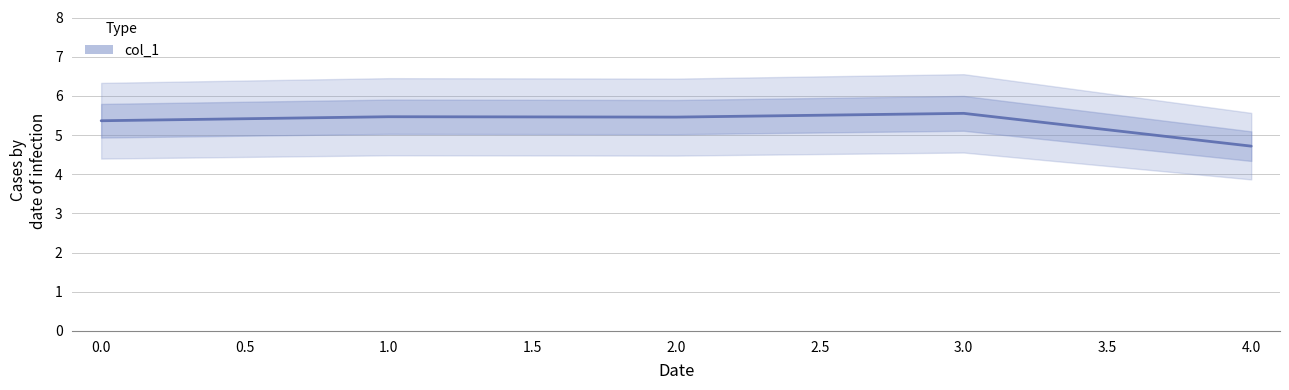

What is the difference between the maximum and minimum values?

0.8